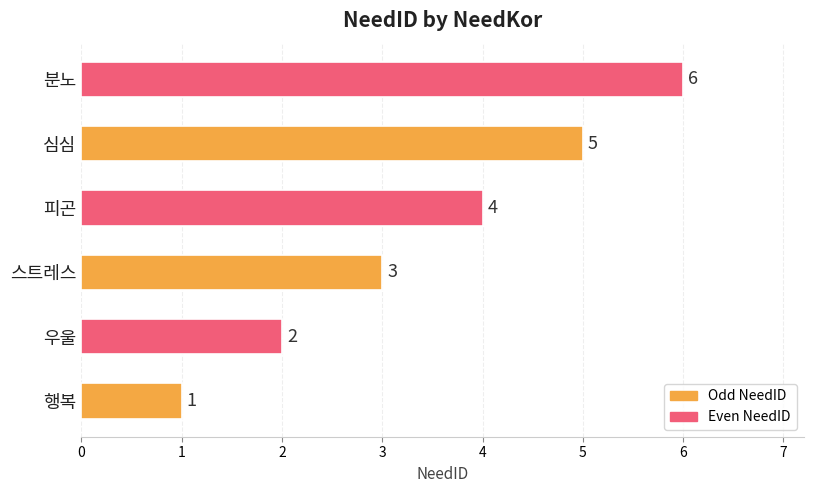

How many categories are shown in the chart?

6